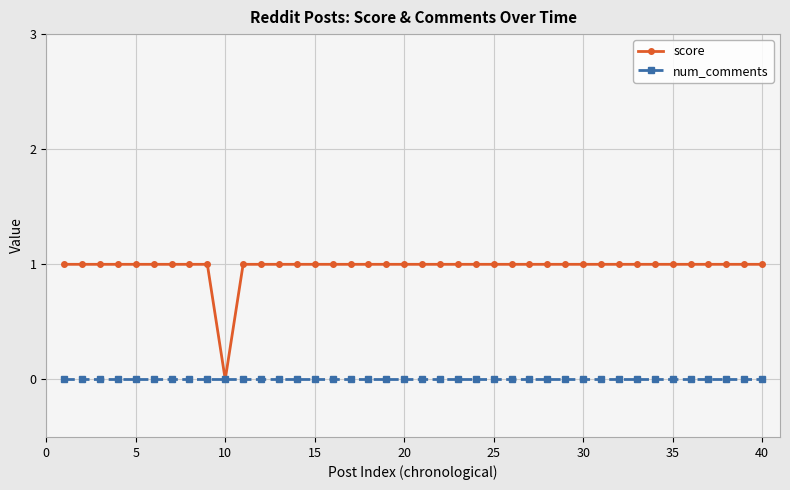

Which series has the largest range (max minus min)?

score